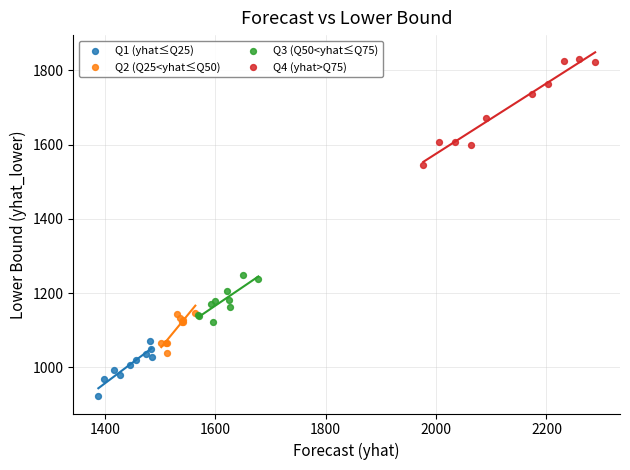

Which series has the widest spread of Y values?

Q4 (yhat>Q75)